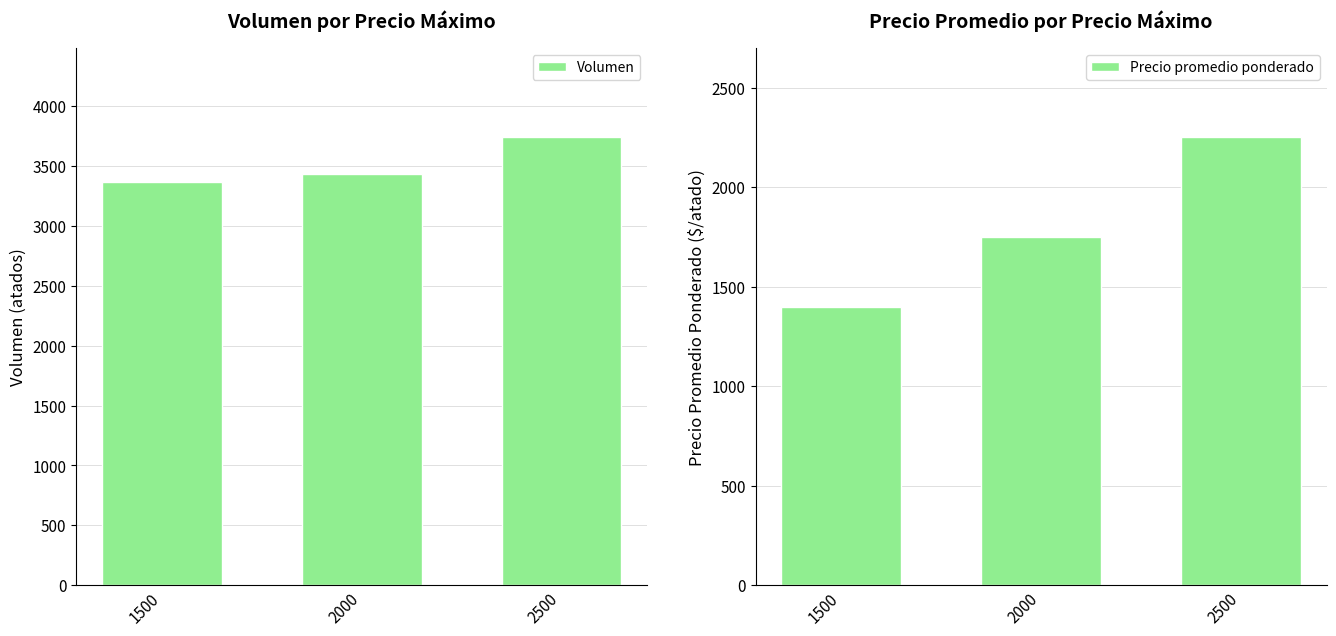

Is it true that Volumen equals 3365 at 1500?

True